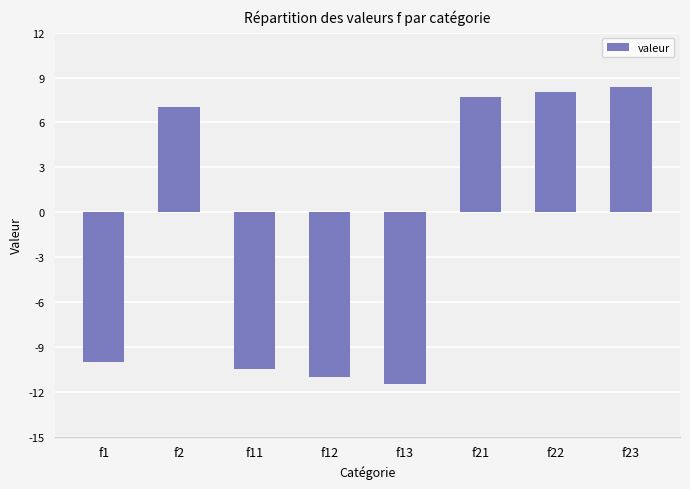

What is the sum of the values at f23 and f12?

-2.6